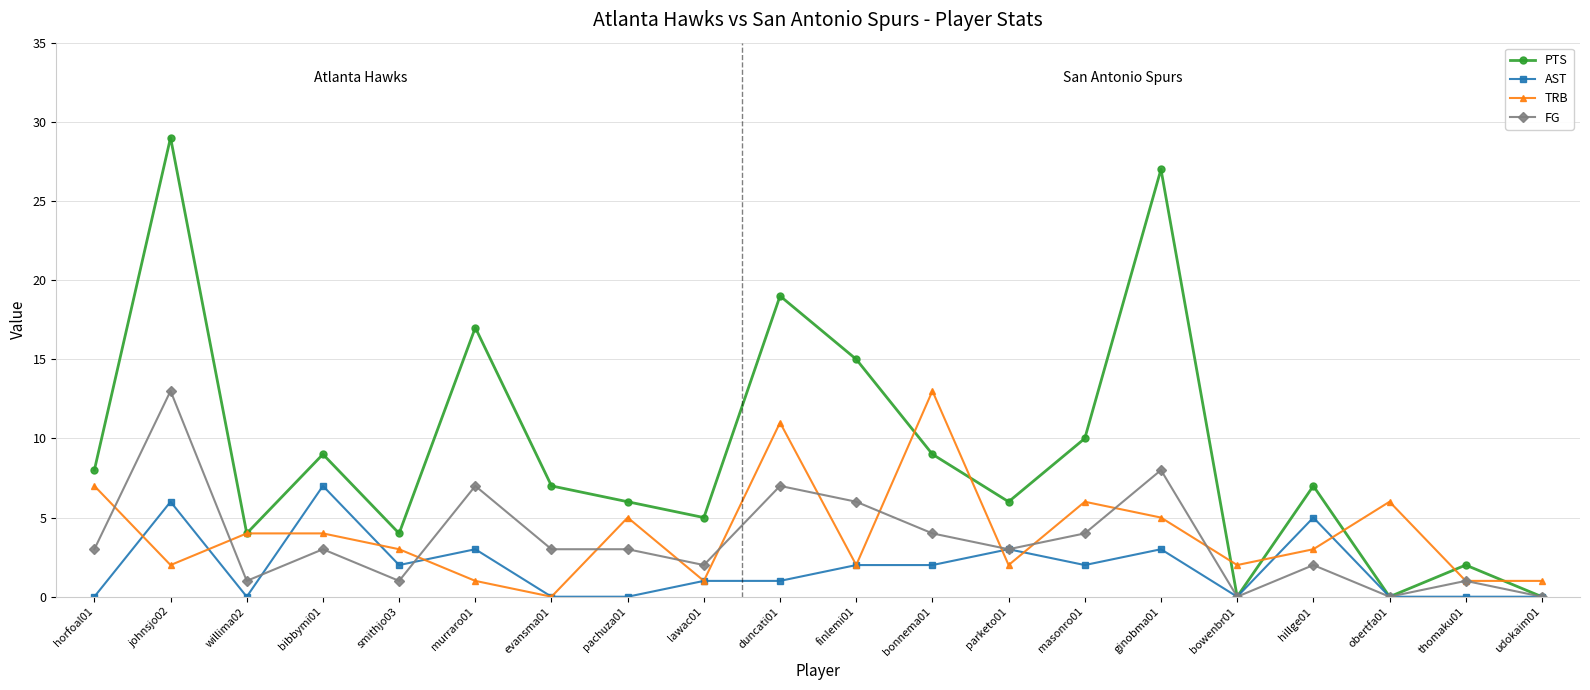

At masonro01, list the series in order from largest to smallest.

PTS, TRB, FG, AST